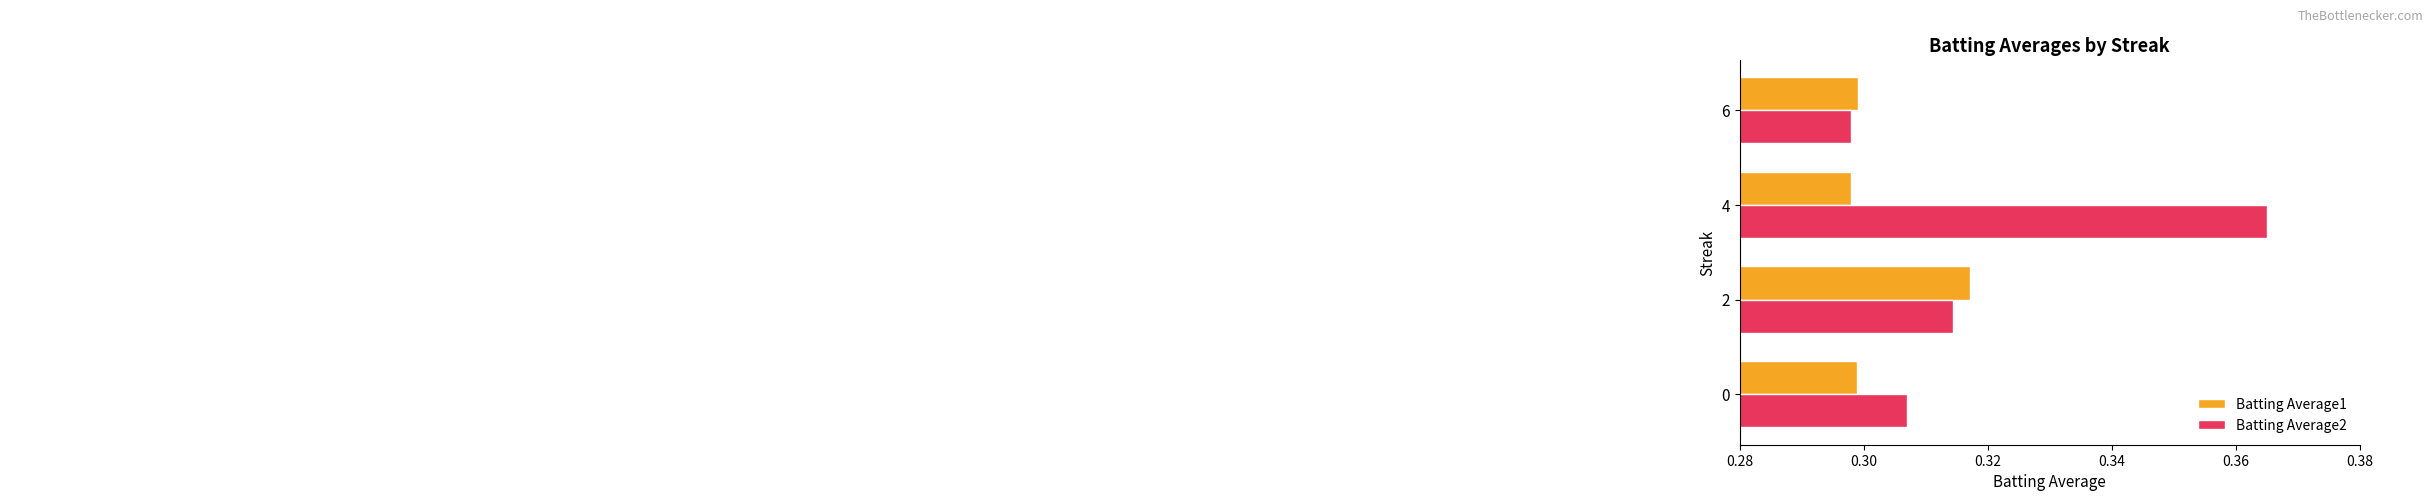

Is the value of Batting Average2 at 6 greater than the value of Batting Average1 at 6?

No